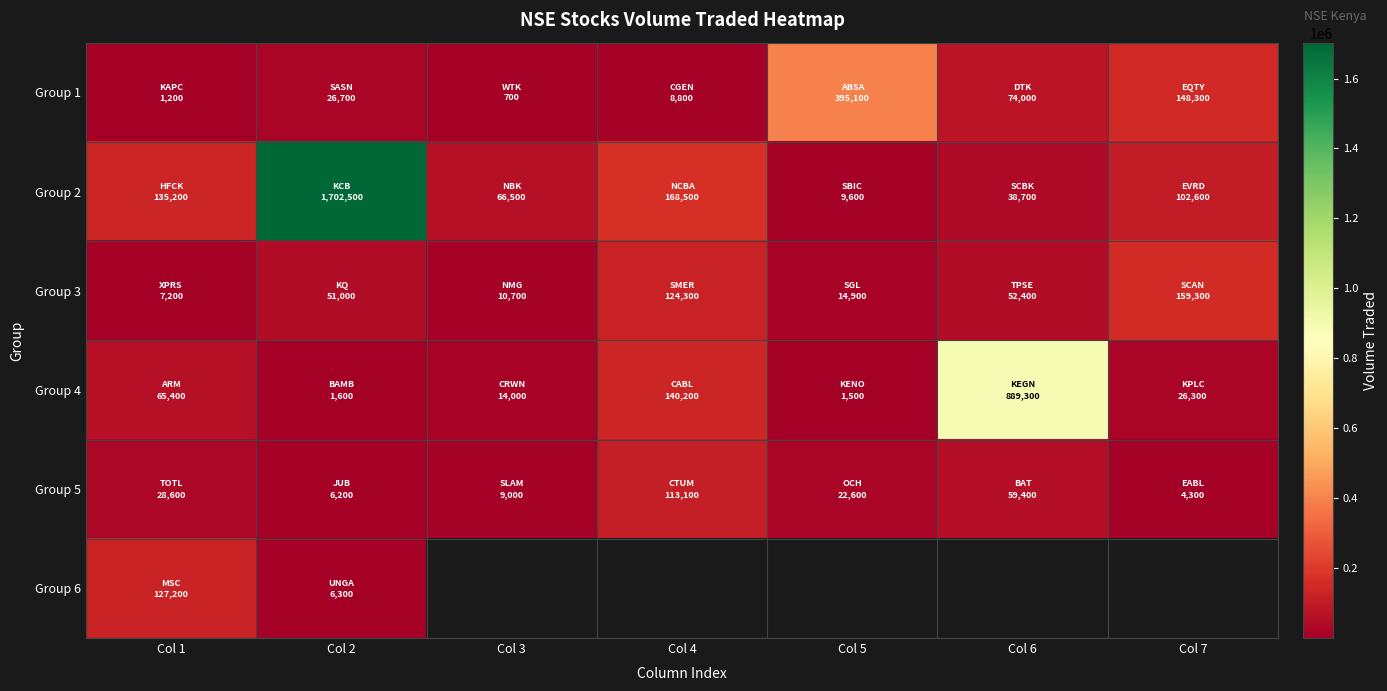

The Group 2 series shows 110718.3 at Col 4. True or false?

False